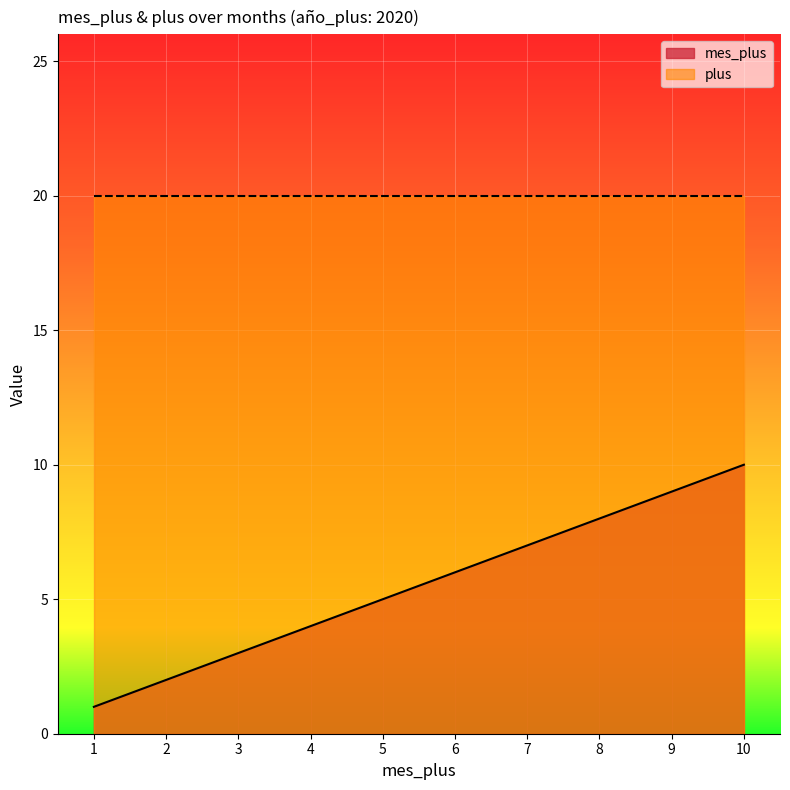

What is the difference between the second highest and second lowest values?

7